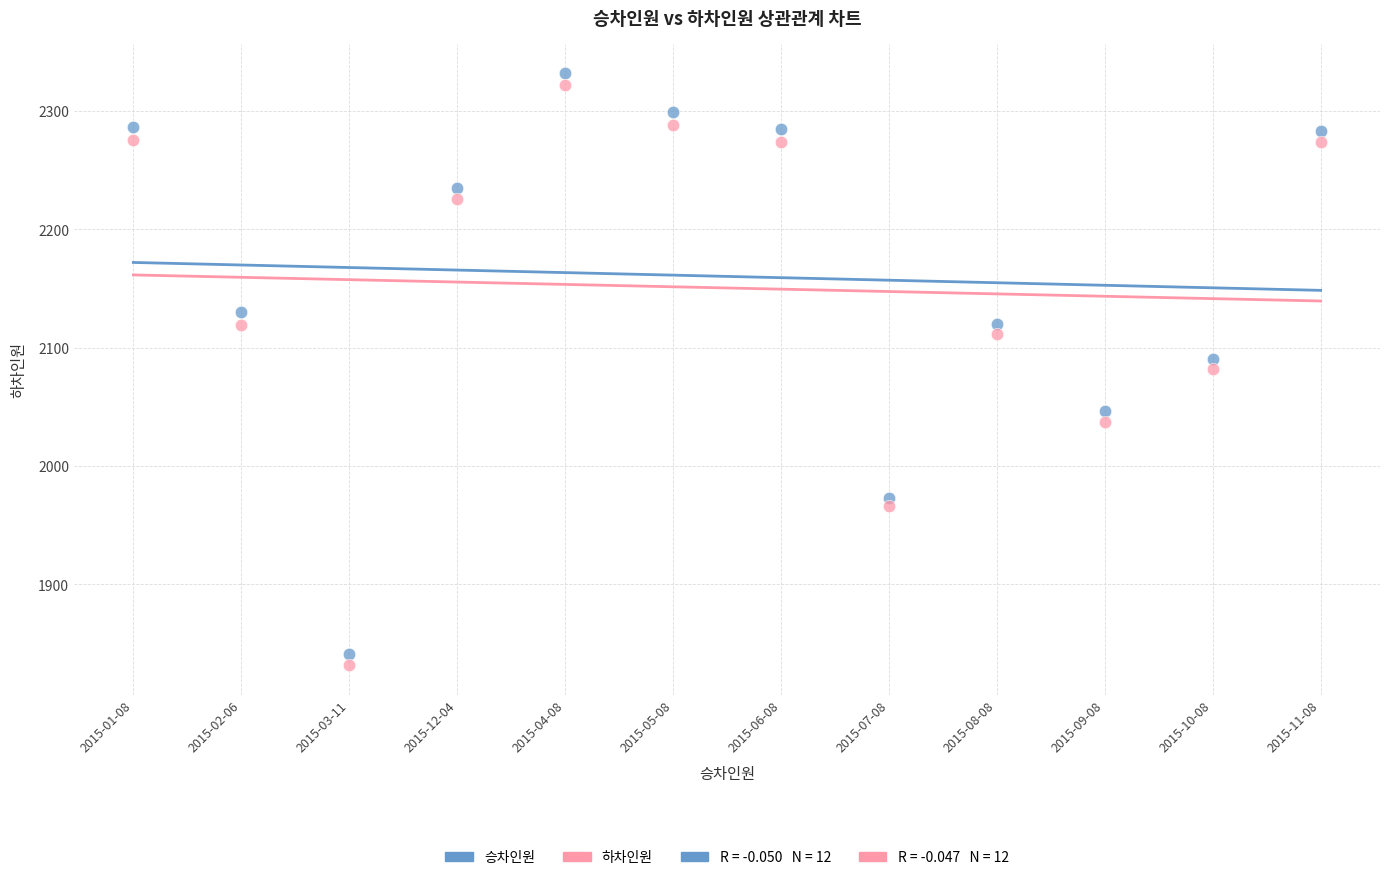

Which series contains the highest Y value?

승차인원